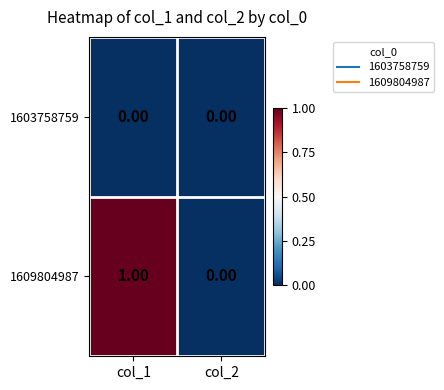

Which series has the largest range (max minus min)?

1609804987